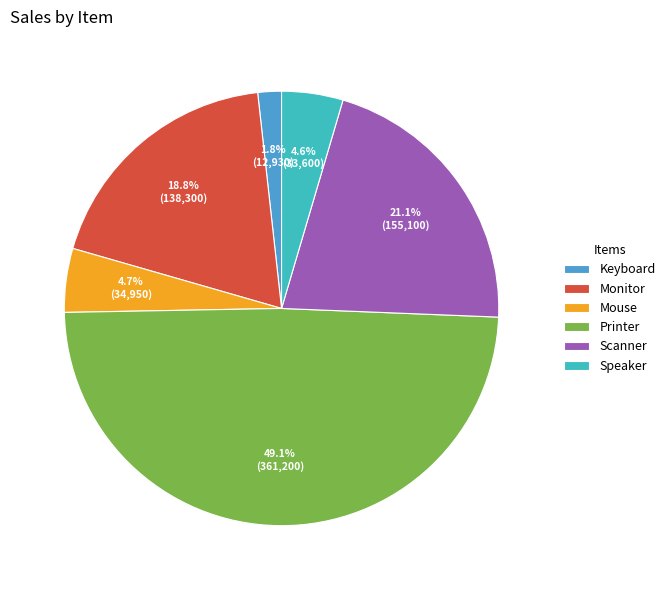

What is the largest slice in the pie chart?

Printer